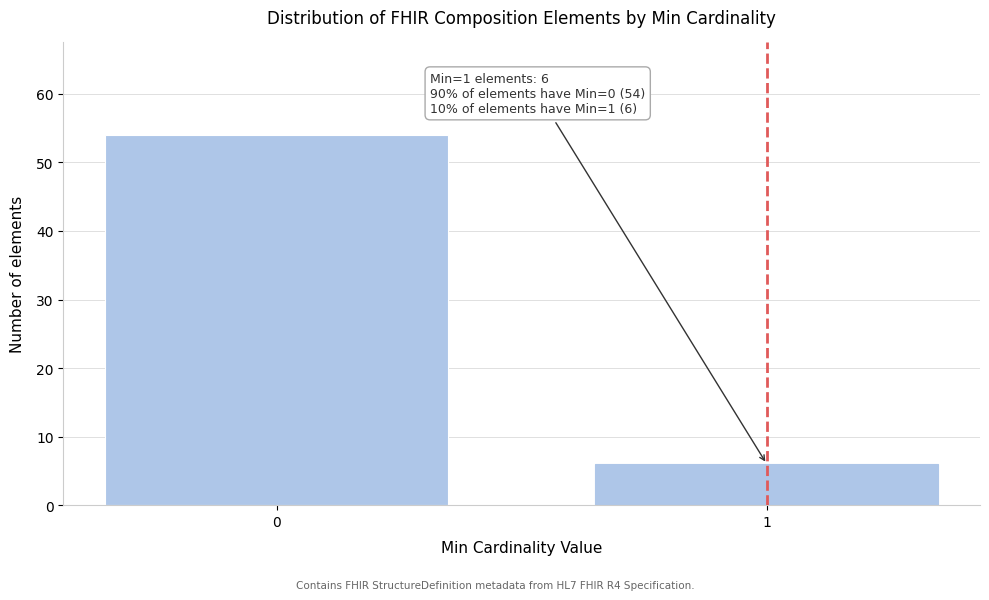

Reading right to left, what are all the values shown in this chart?

6	54